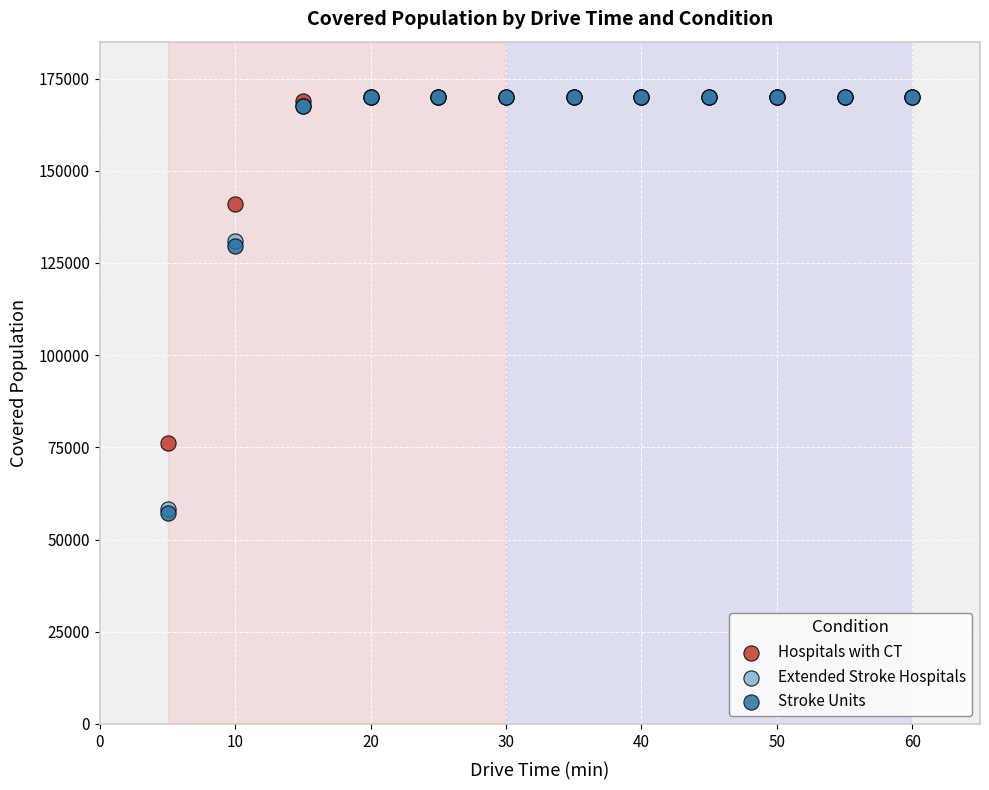

What are all the series names shown in the legend?

Hospitals with CT, Extended Stroke Hospitals, Stroke Units